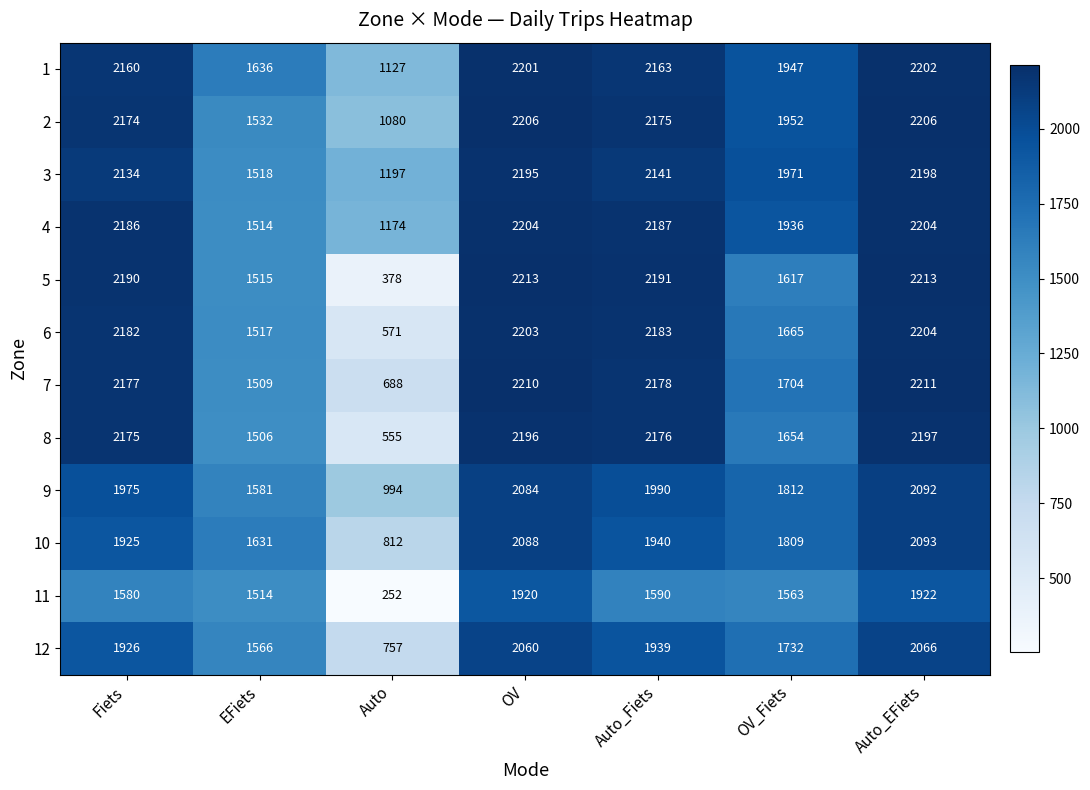

At OV_Fiets, list the series in order from smallest to largest.

11, 5, 8, 6, 7, 12, 10, 9, 4, 1, 2, 3